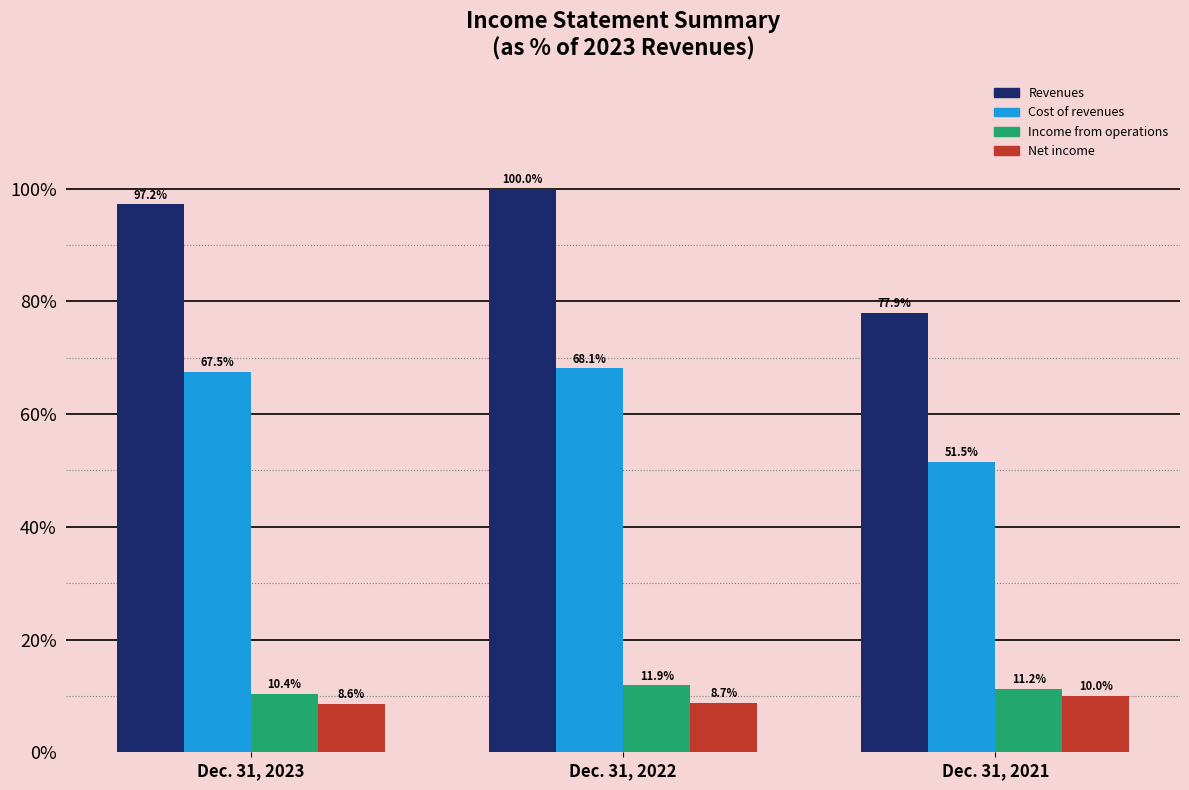

Reading left to right, transcribe all the data shown in this chart.

Revenues: 97.2	100.0	77.9
Cost of revenues: 67.5	68.1	51.5
Income from operations: 10.4	11.9	11.2
Net income: 8.6	8.7	10.0